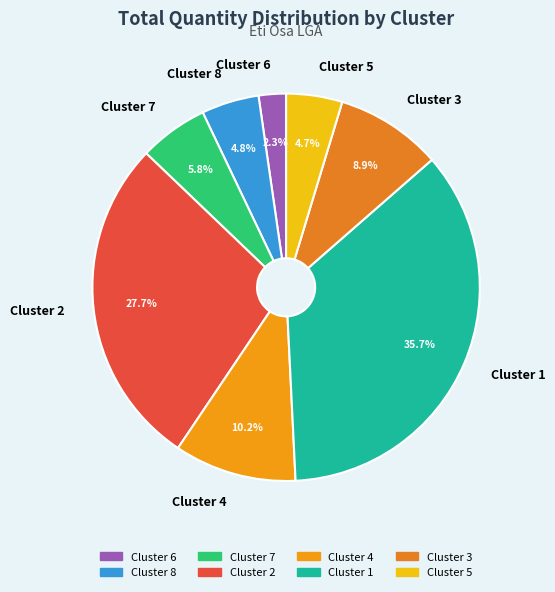

What is the largest slice in the pie chart?

Cluster 1